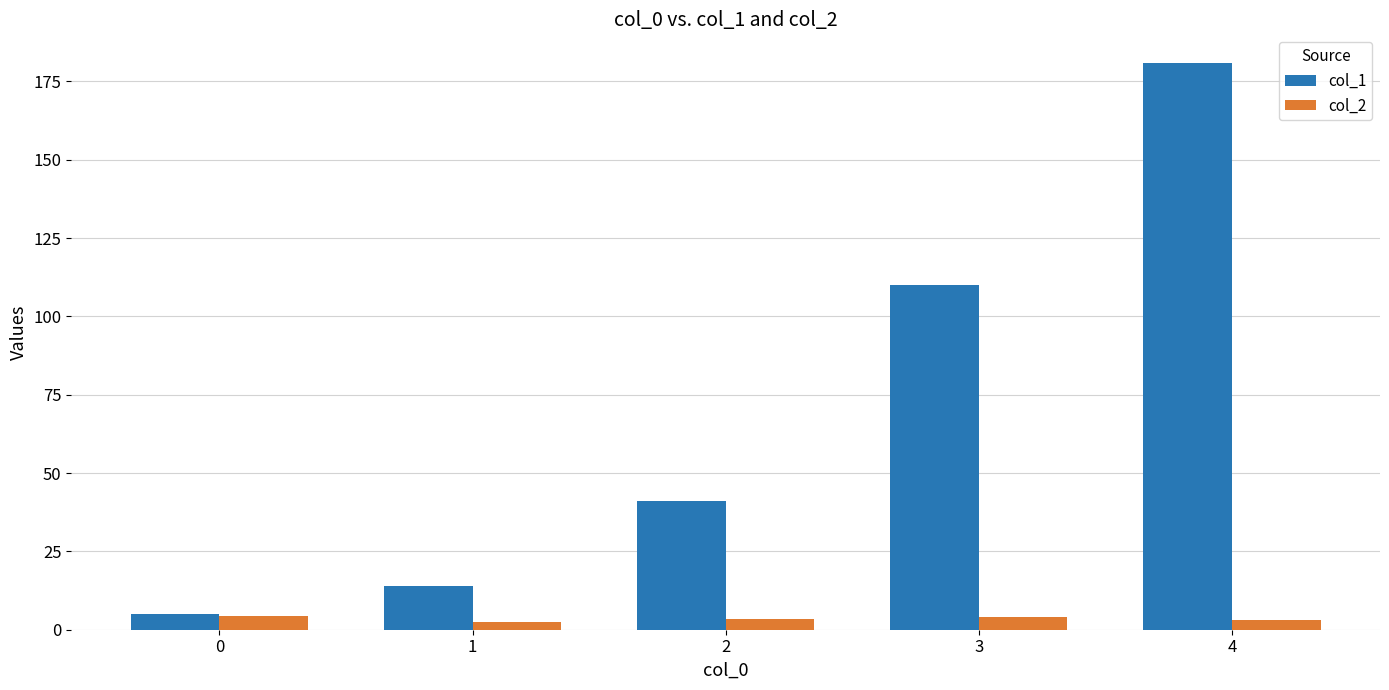

List the series in order of their peak value, highest first.

col_1, col_2